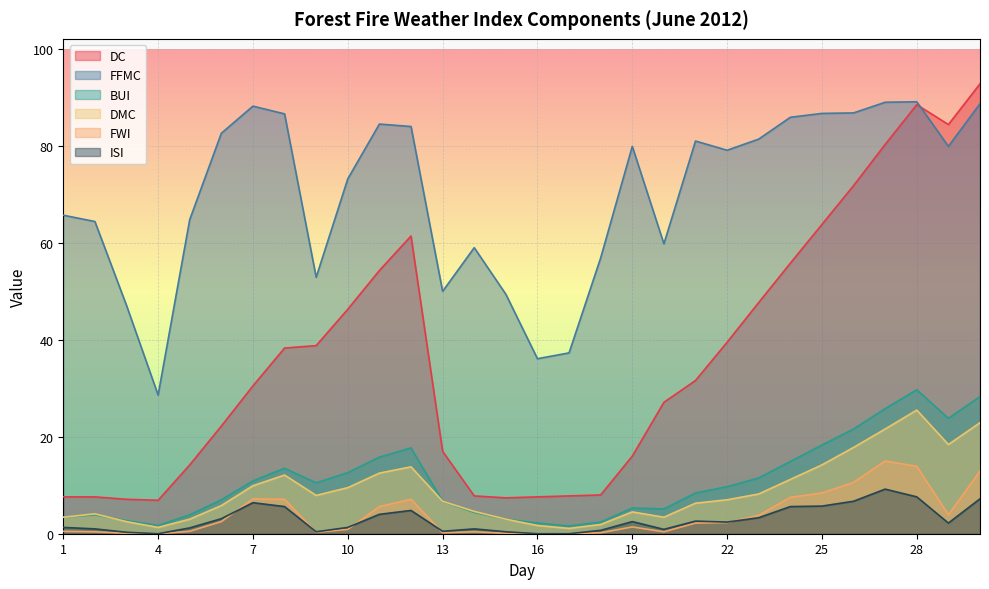

What are all the series names shown in the legend?

DC, FFMC, BUI, DMC, FWI, ISI